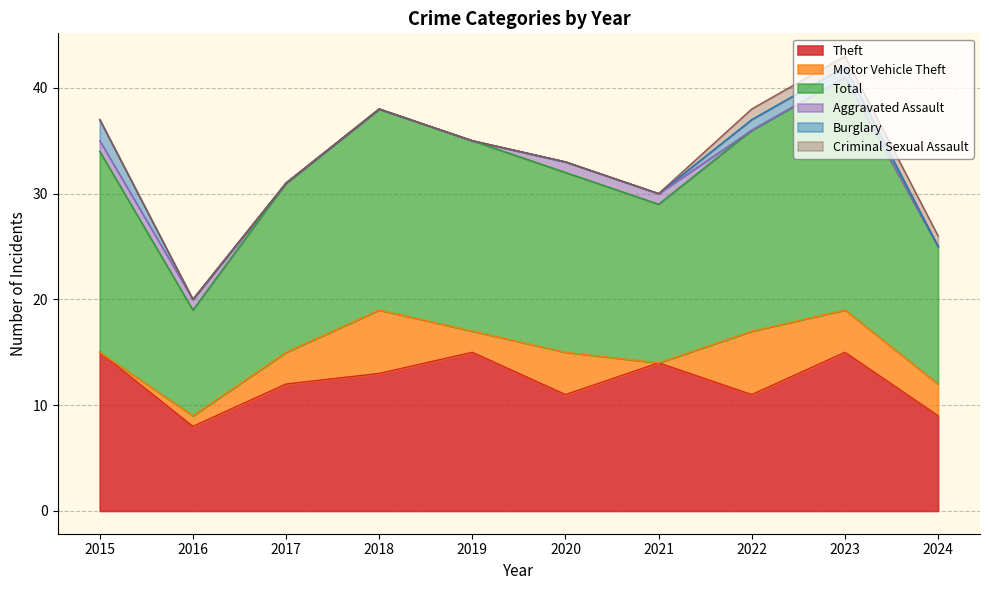

Where does the Theft series first go above 13?

2015